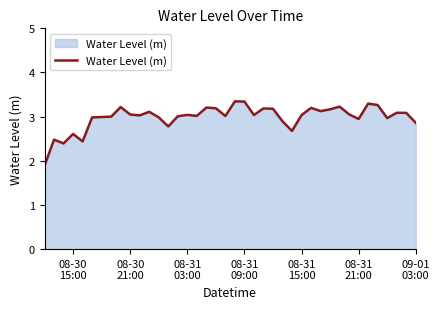

What is the greatest value displayed?

3.3